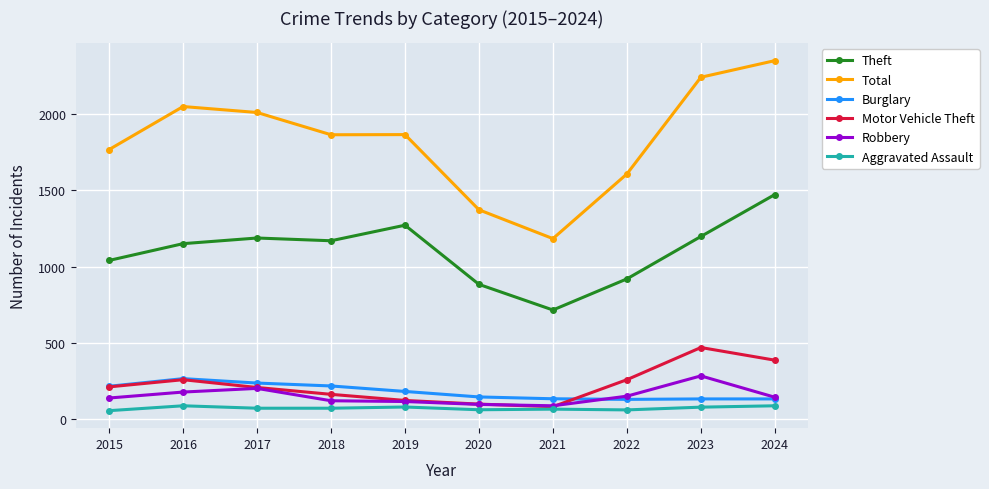

What is the difference between the highest and lowest values at 2024?

2263